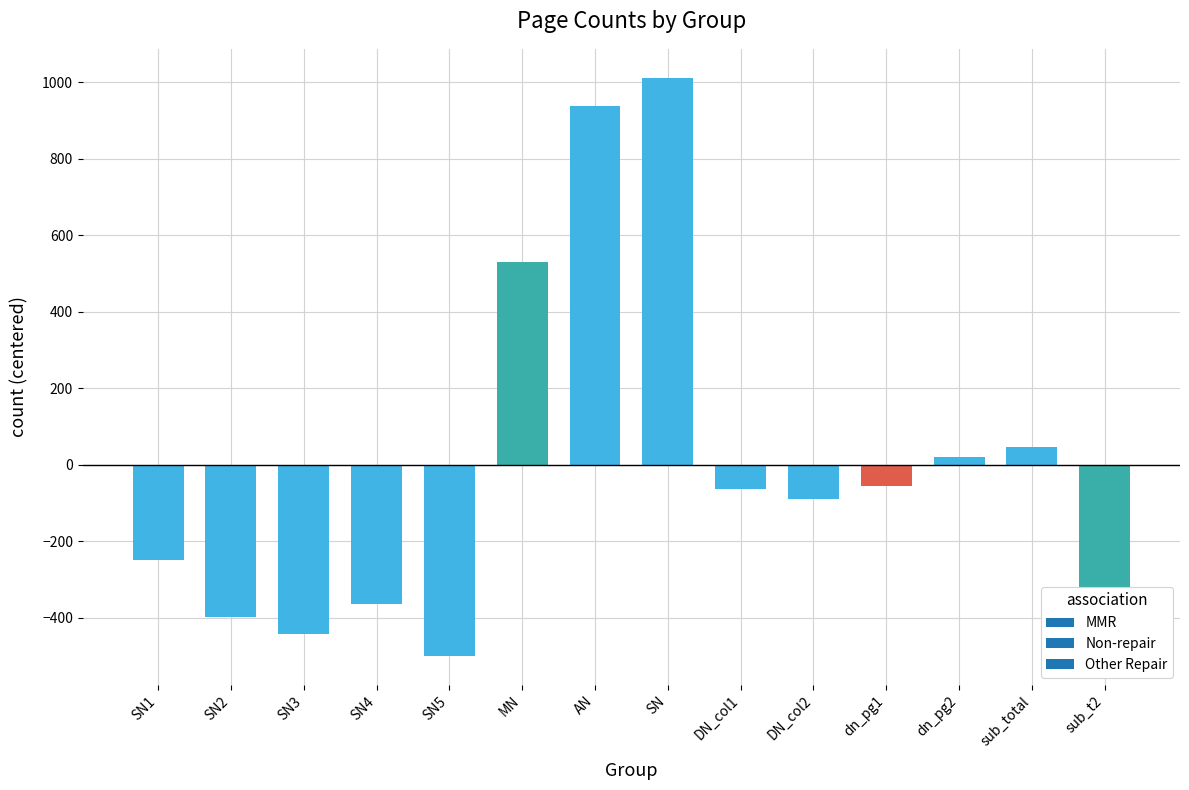

How many positive values are there?

5